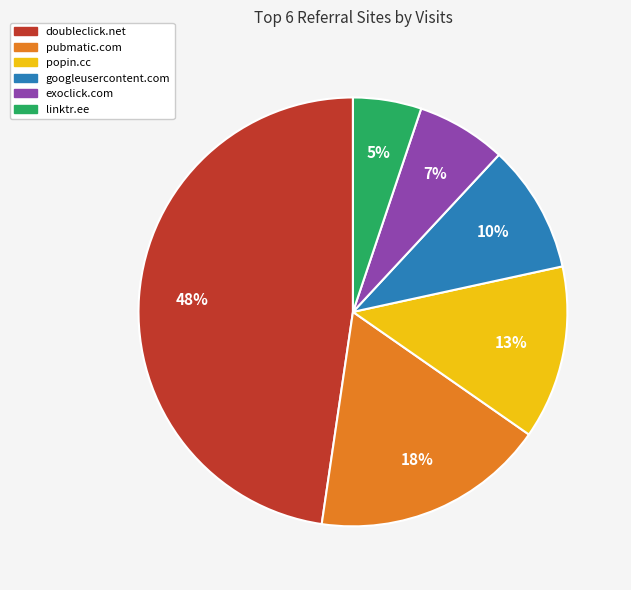

Rank the categories by value from highest to lowest.

doubleclick.net, pubmatic.com, popin.cc, googleusercontent.com, exoclick.com, linktr.ee